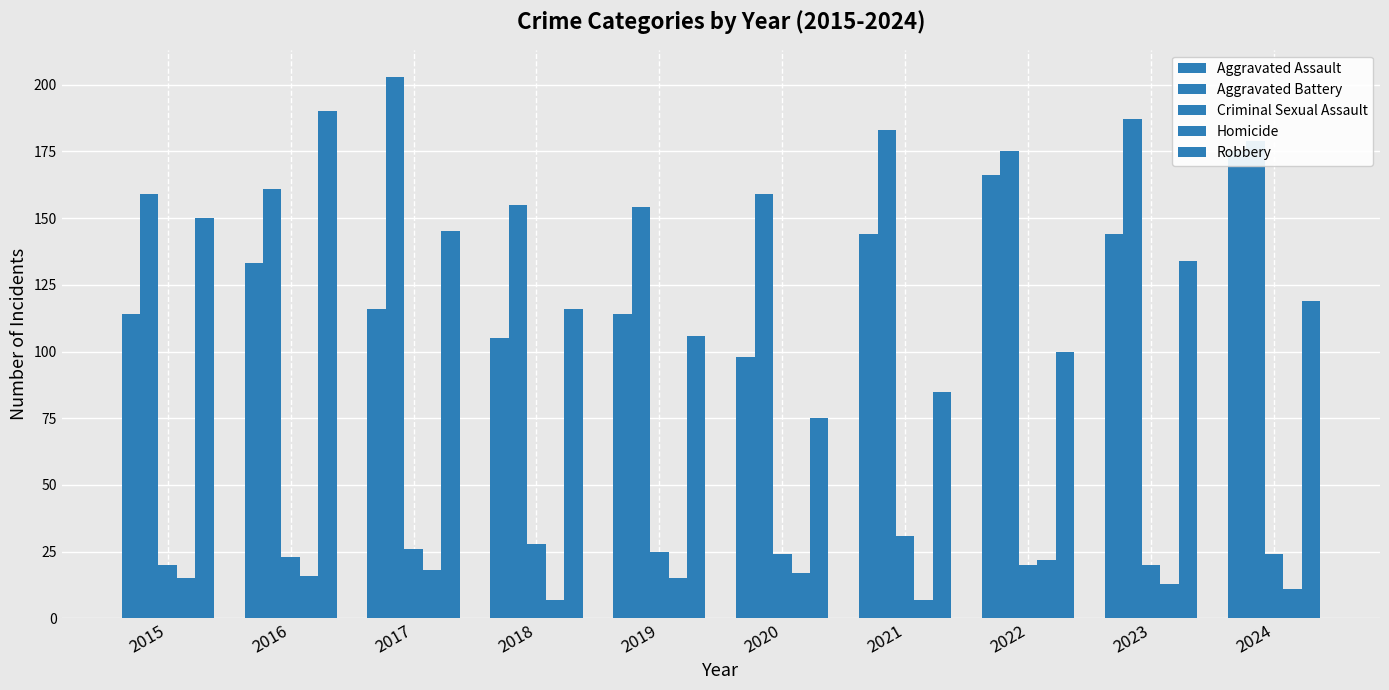

At which label is Aggravated Battery closest to 178?

2024